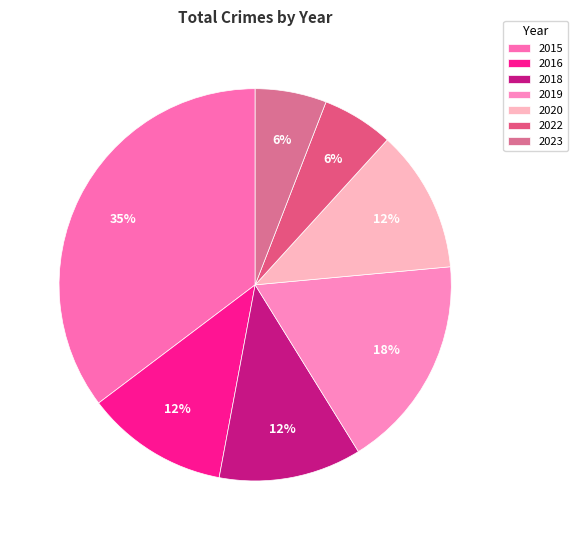

What percentage is NOT represented by 2018?

88.2%